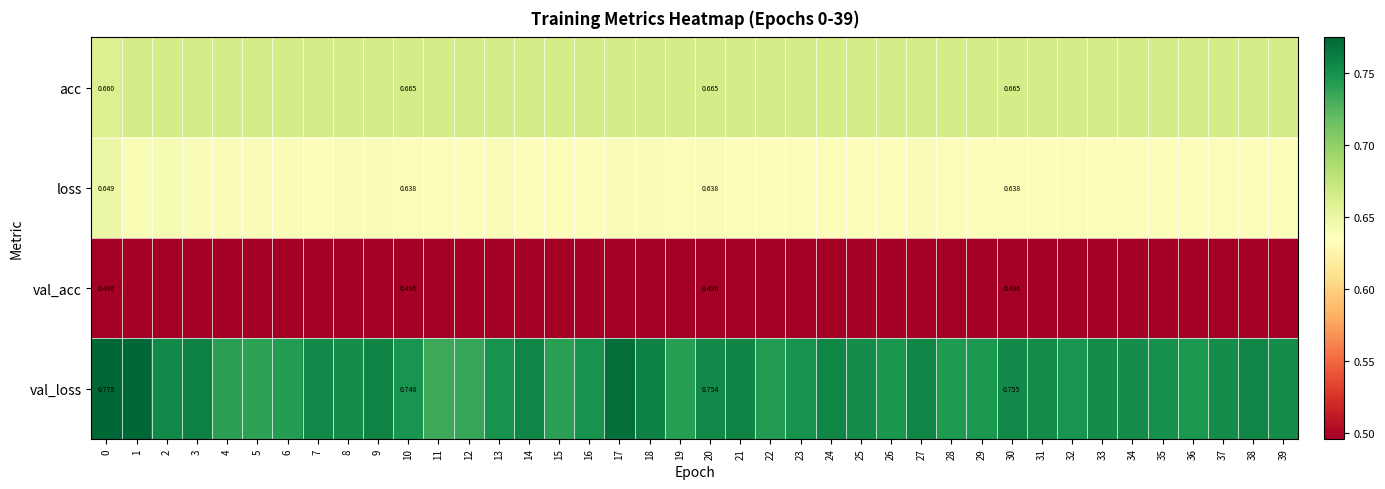

What is the minimum value shown in the chart?

0.5